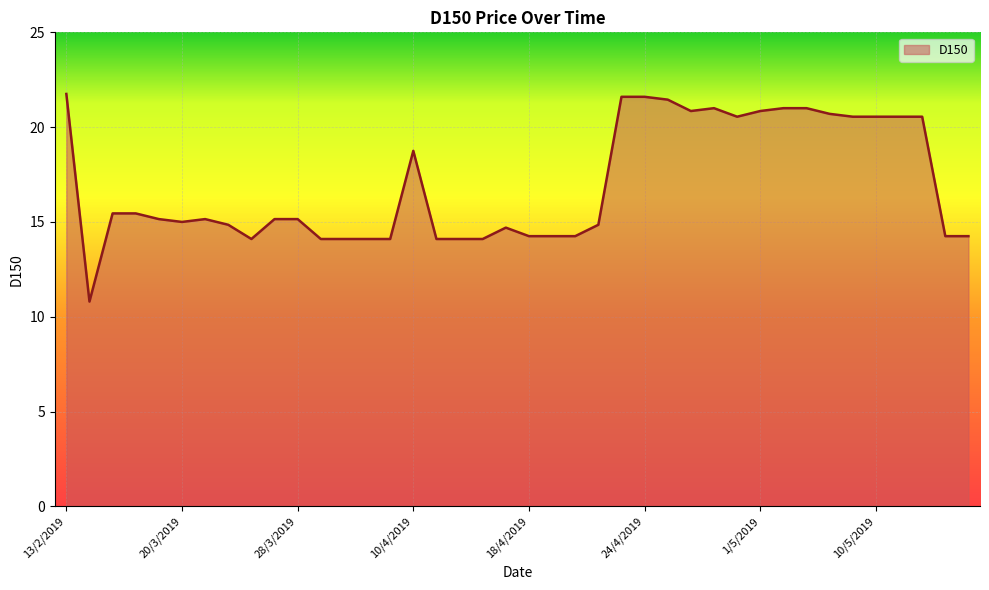

What is the maximum value shown in the chart?

21.8